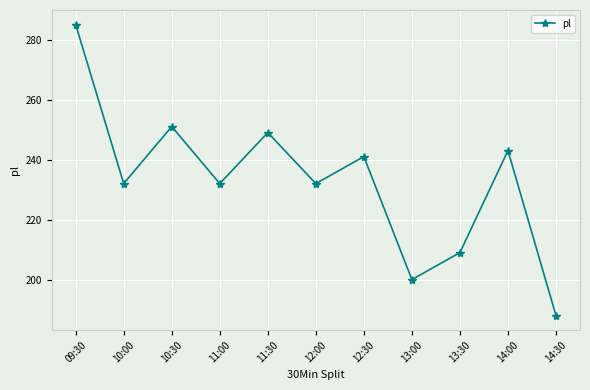

What is the change in value from 10:30 to 11:00?

-19